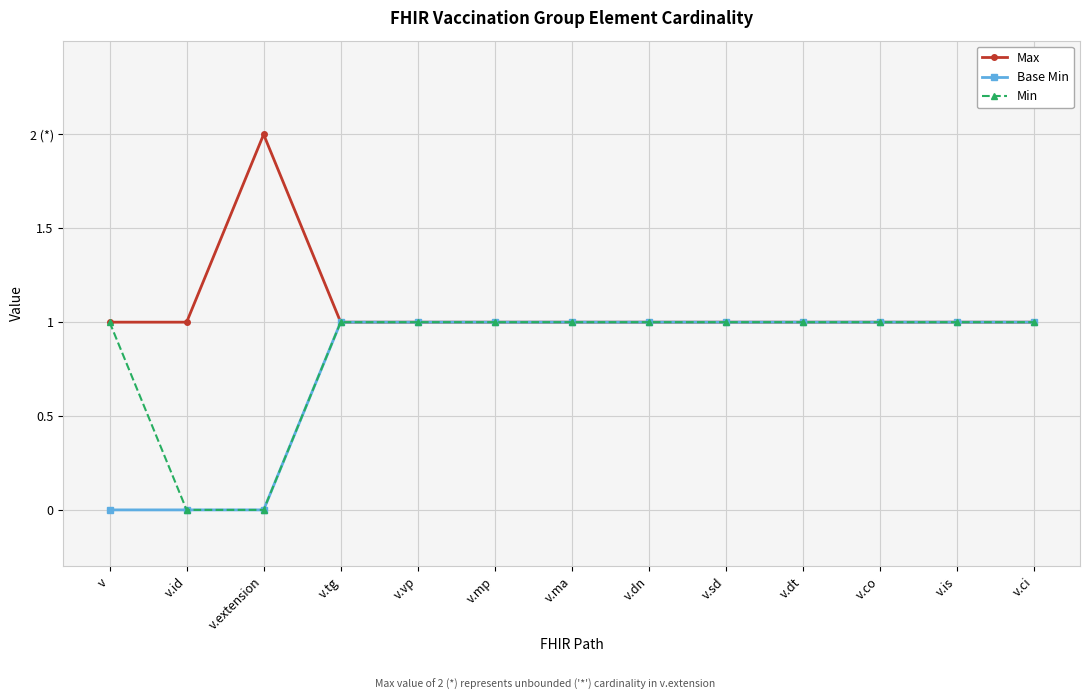

The value of Base Min at v.id is 0. True or false?

True